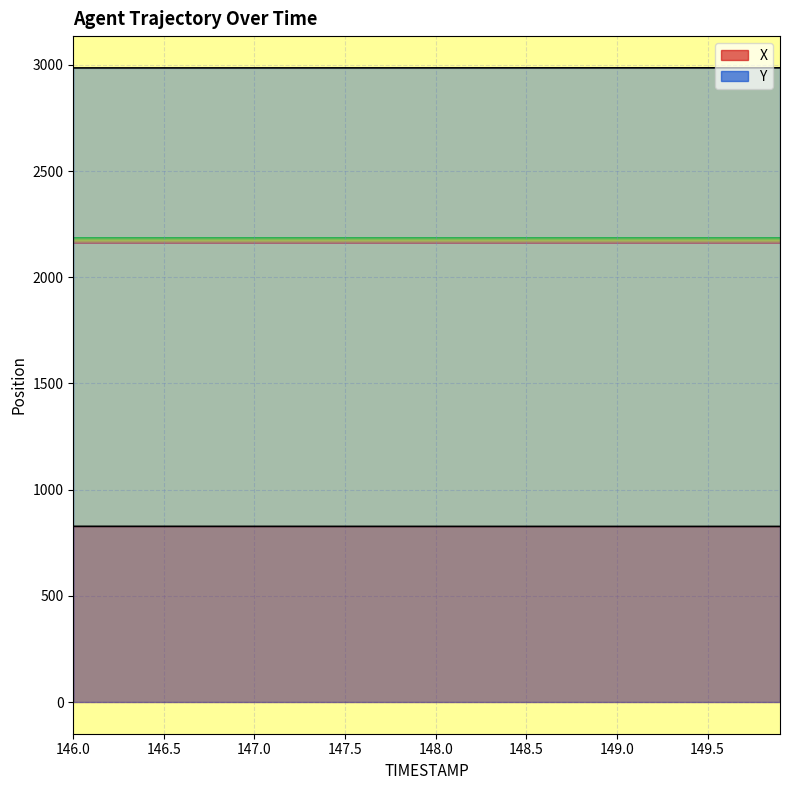

The X series shows 1418.5 at 149.5. True or false?

False